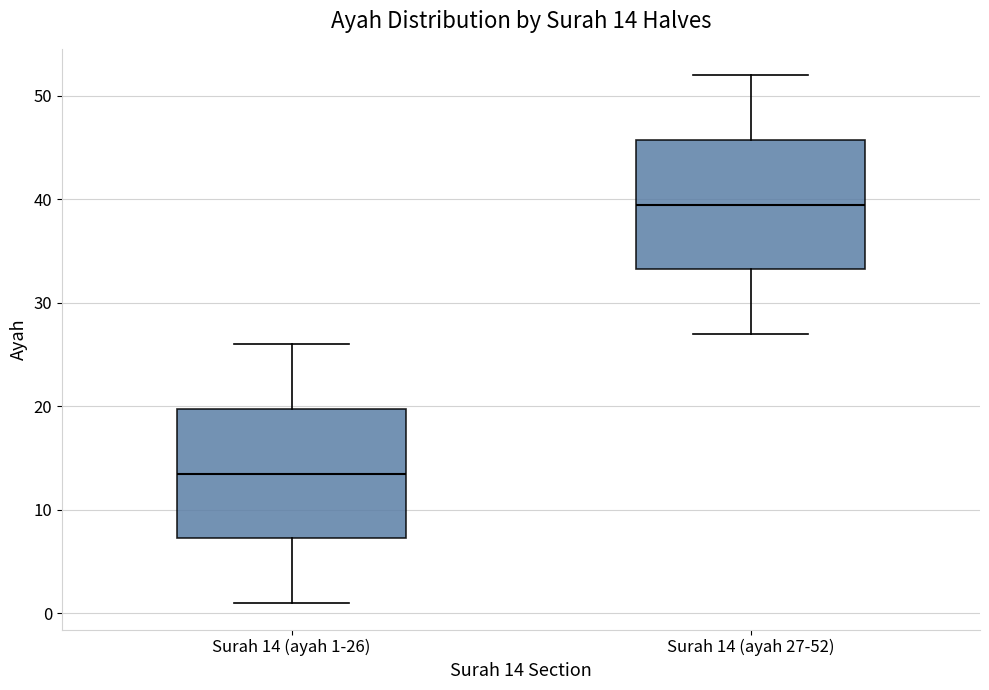

Which box's median line is the highest?

Surah 14 (ayah 27-52)